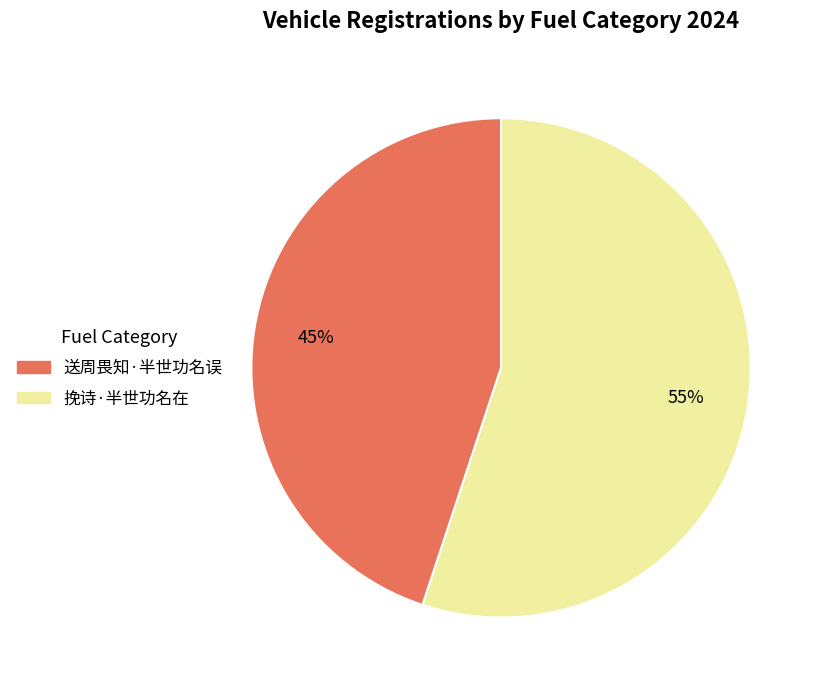

Does any single category account for the majority?

Yes